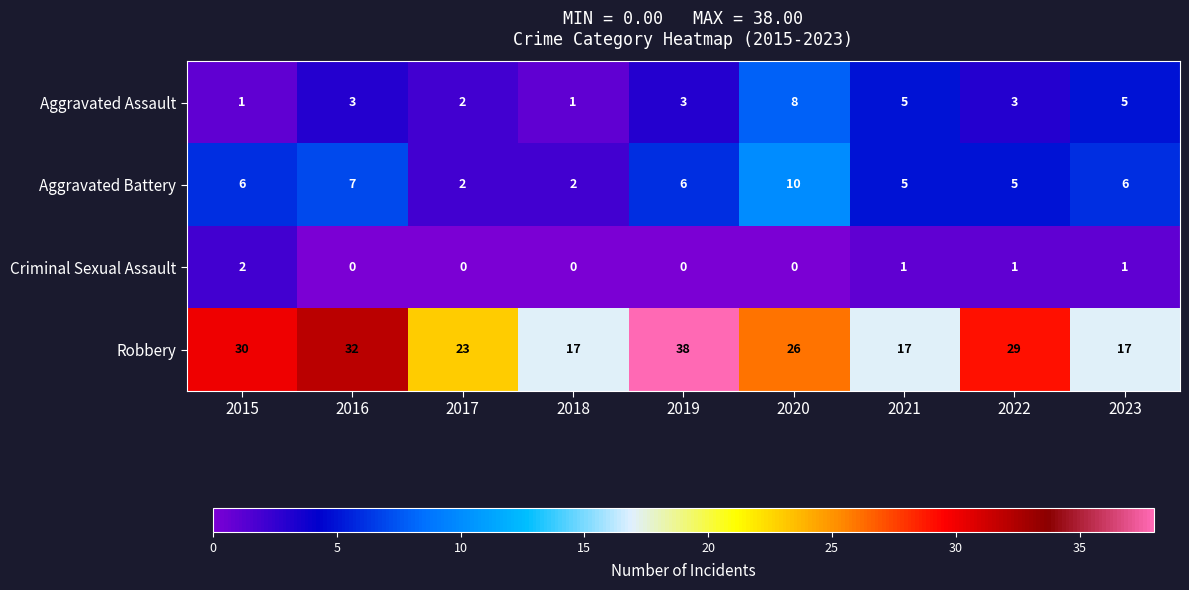

Rank the series at 2022 from lowest to highest value.

Criminal Sexual Assault, Aggravated Assault, Aggravated Battery, Robbery